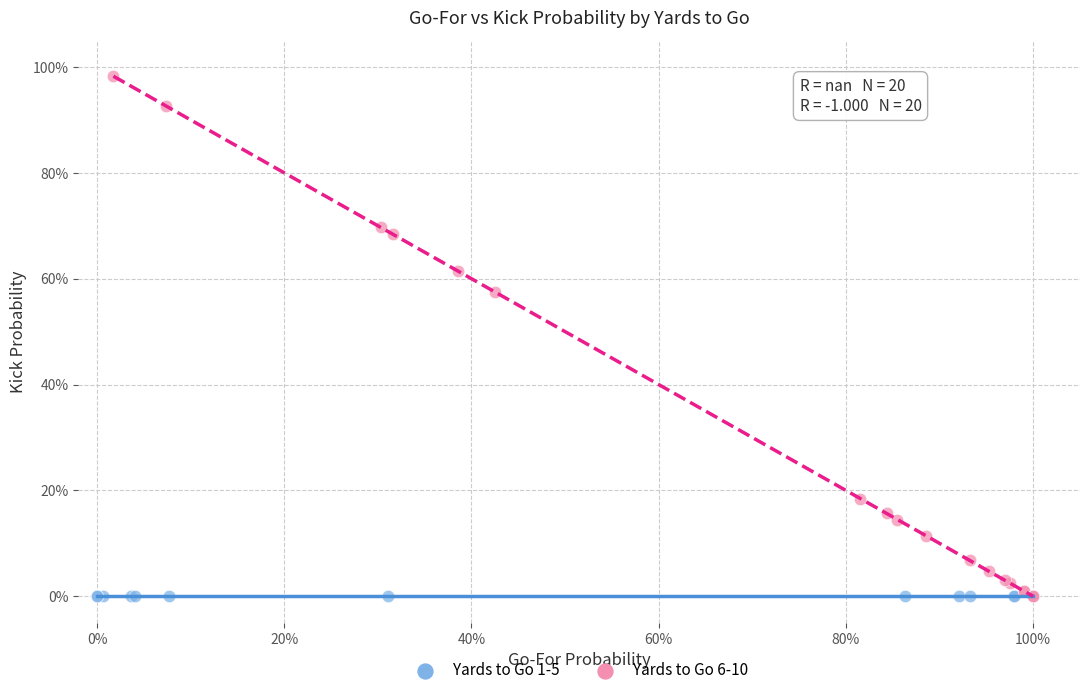

Which series contains the highest Y value?

Yards to Go 6-10